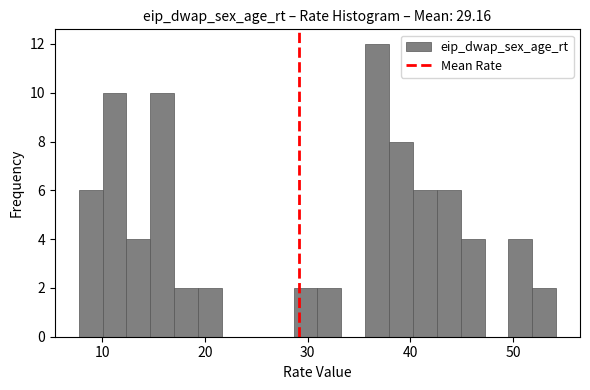

Around what value on the x-axis is the tallest bar? Give the approximate position of its centre, as read against the axis.

37